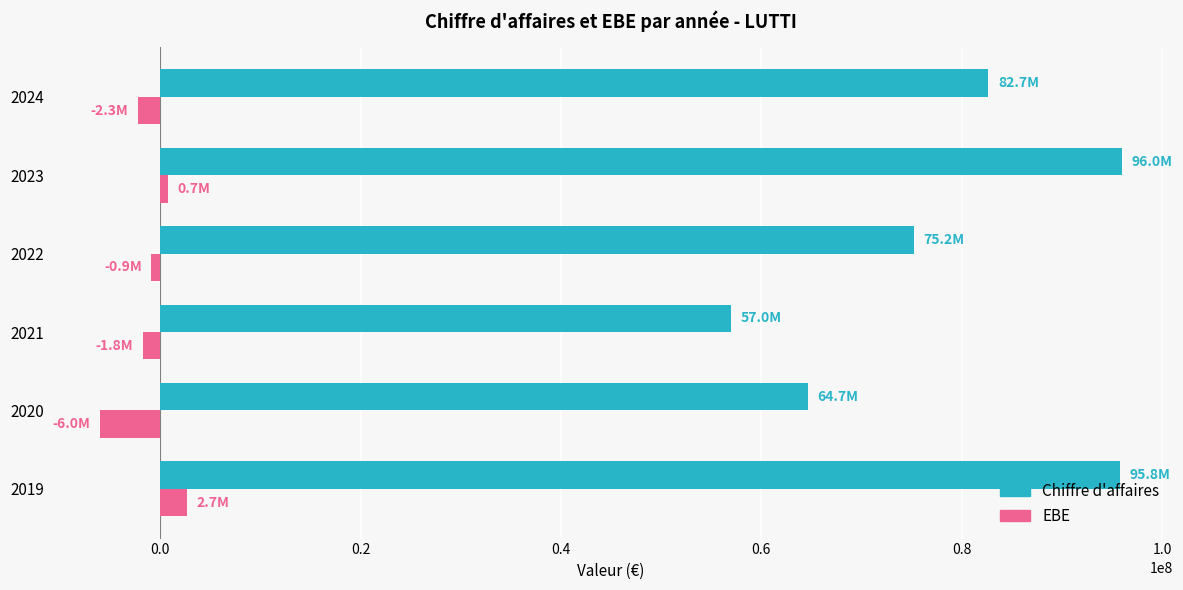

The value of EBE at 2024 is -2256229. True or false?

True